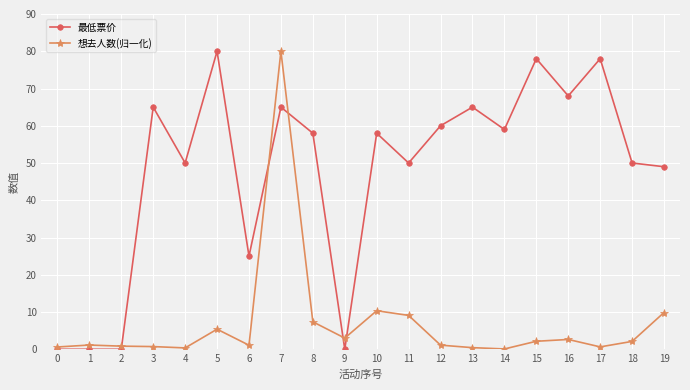

List the series in order of their overall mean, lowest first.

想去人数(归一化), 最低票价